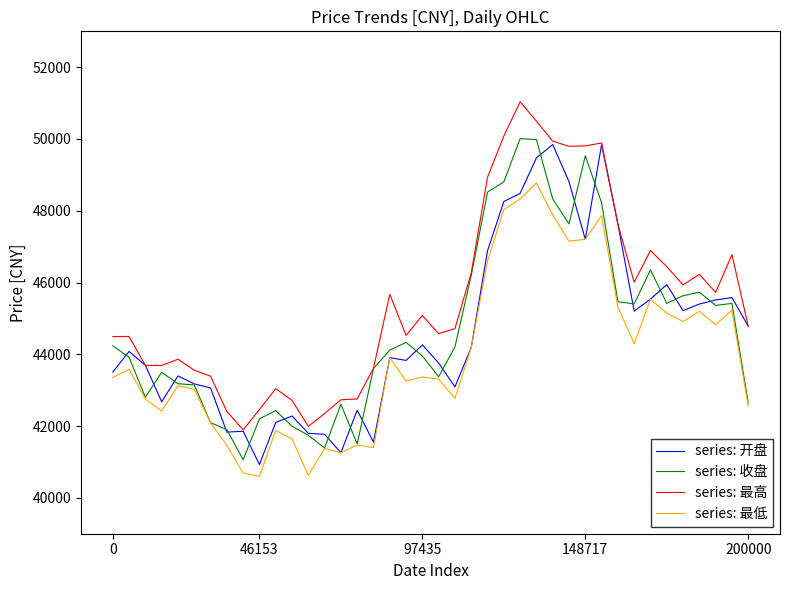

How many distinct data groups are displayed?

4